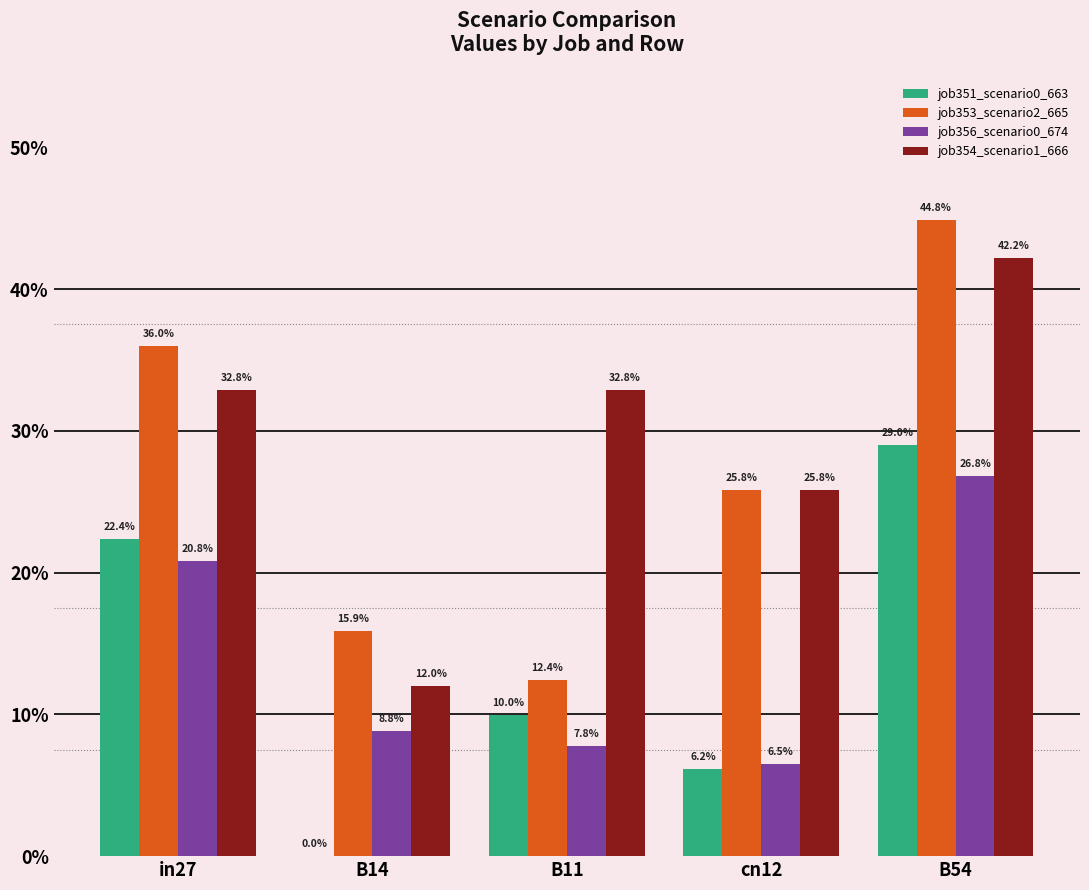

At in27, list the series in order from largest to smallest.

job353_scenario2_665, job354_scenario1_666, job351_scenario0_663, job356_scenario0_674